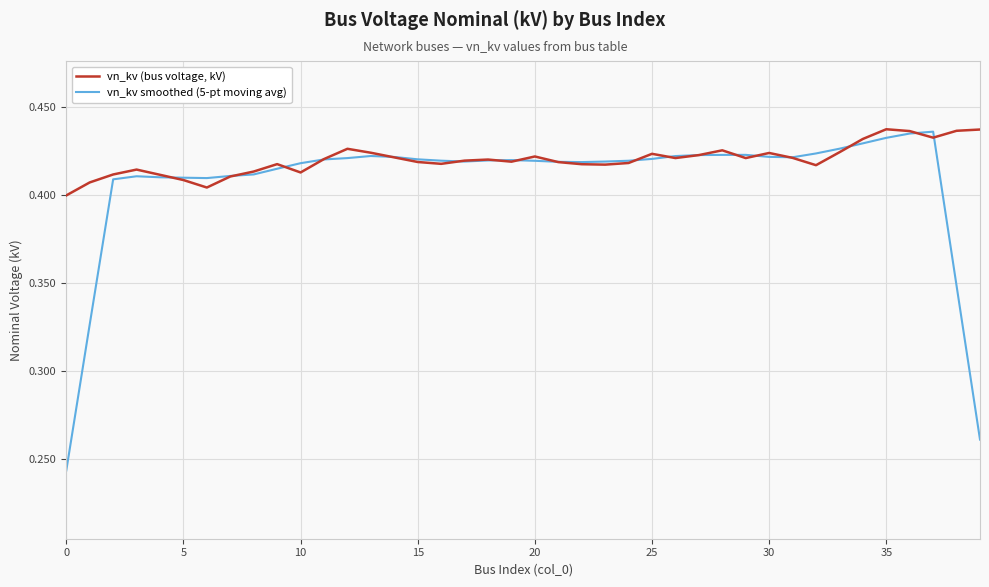

Rank the series by their maximum value, from lowest to highest.

vn_kv smoothed (5-pt moving avg), vn_kv (bus voltage, kV)